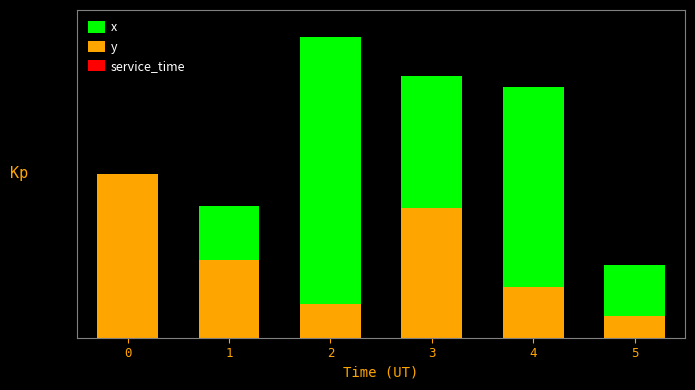

True or false: x has a value of 9.2 at 2.

True